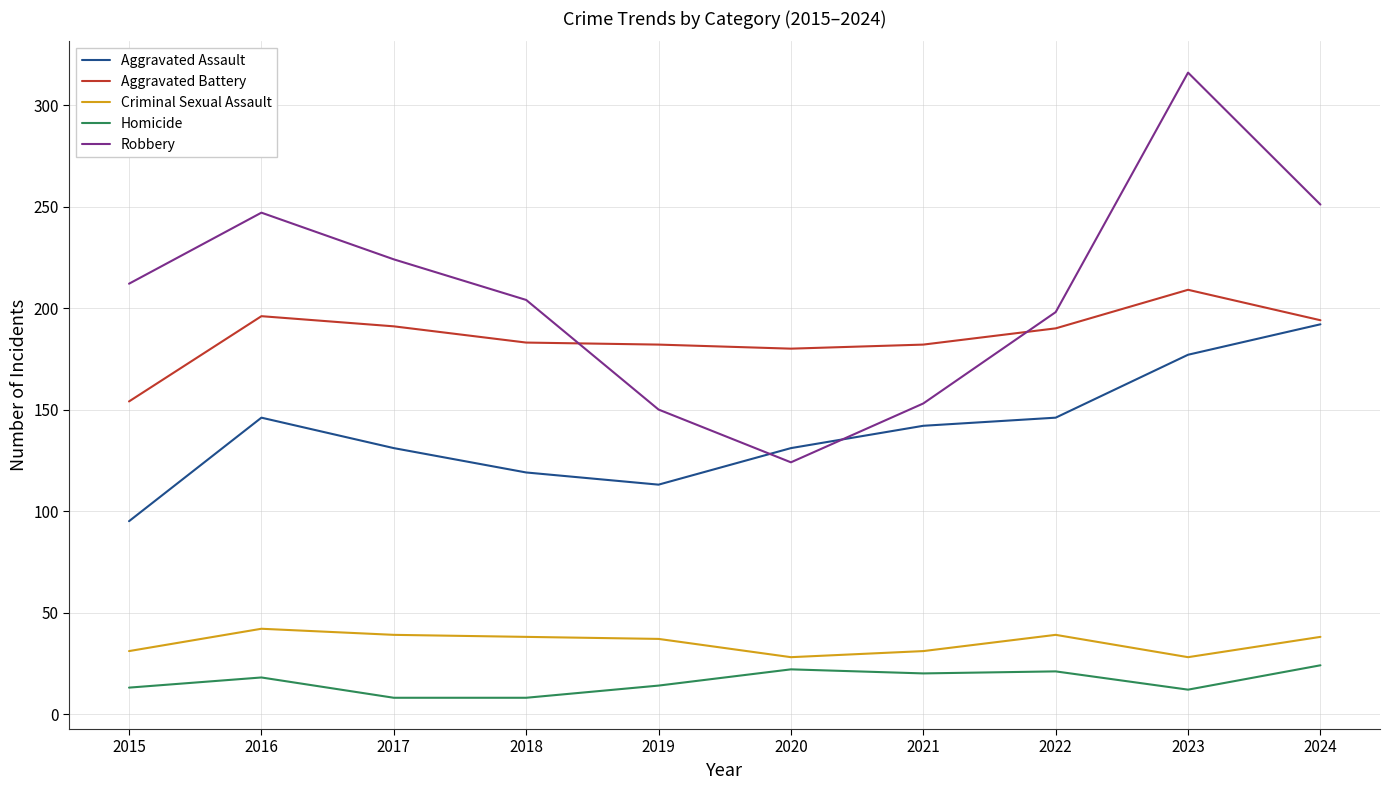

True or false: Robbery has a value of 198 at 2022.

True